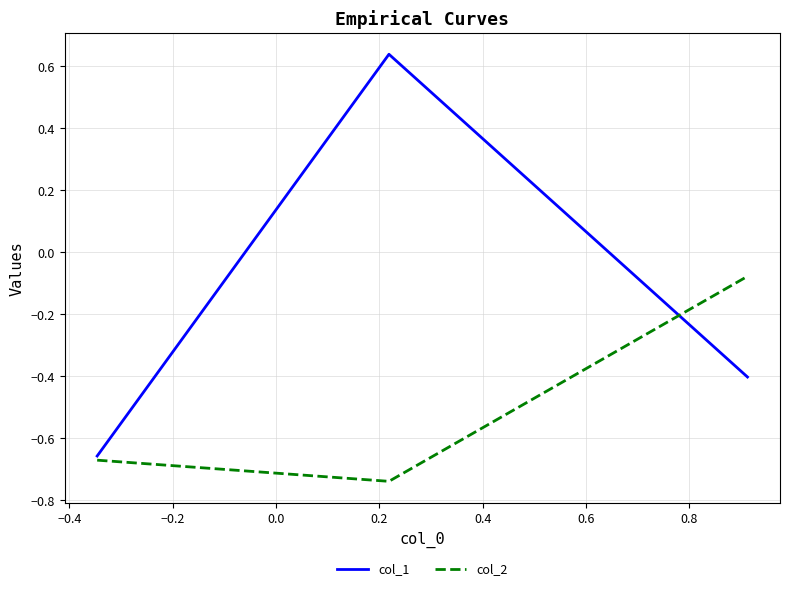

Which series has the largest range (max minus min)?

col_1